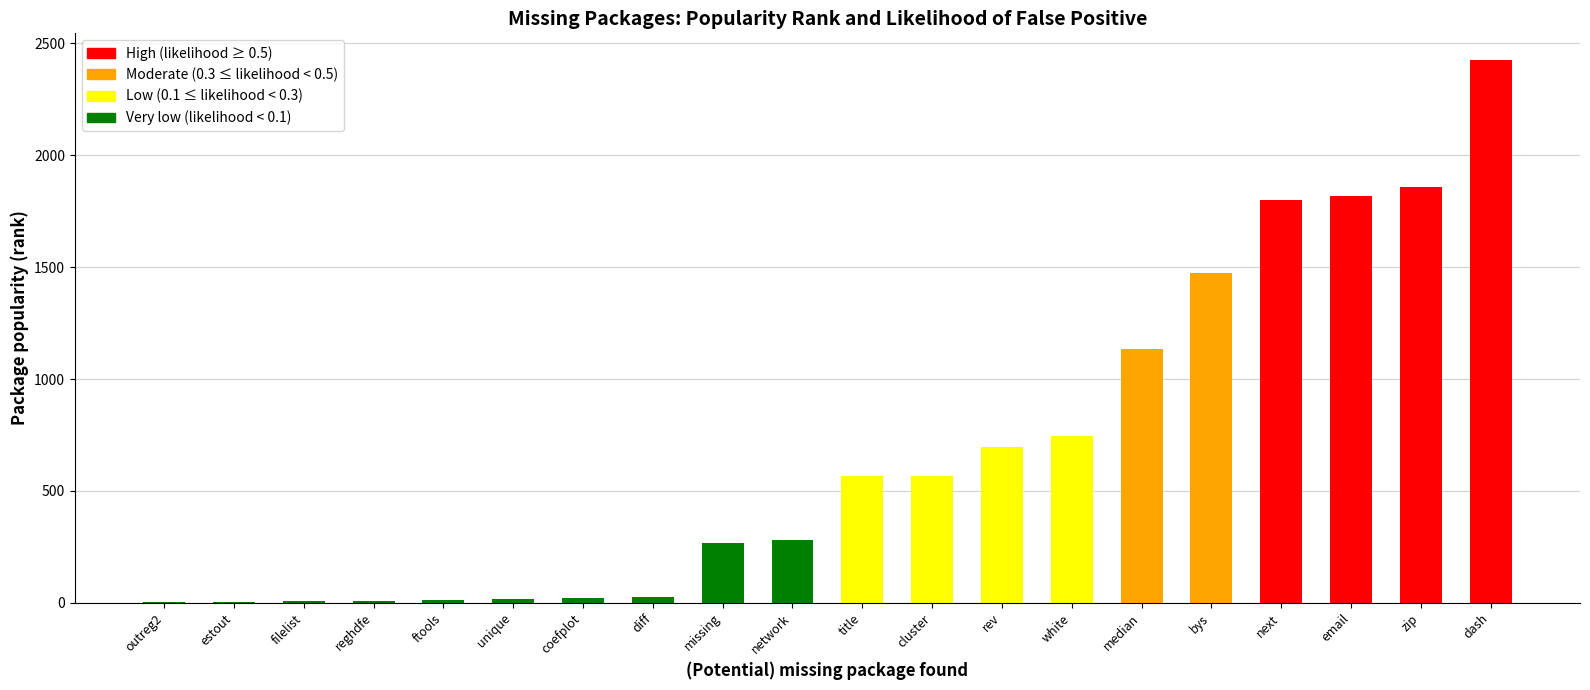

Which has a higher value, next or network?

next